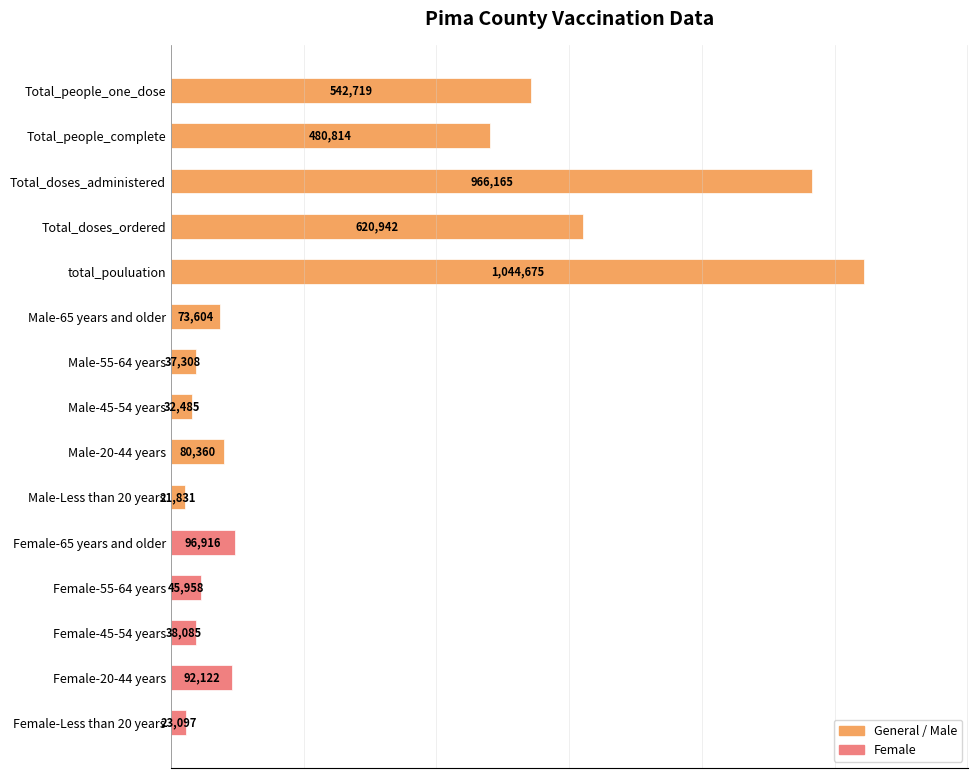

Reading top to bottom, extract all data points from this chart.

Total_people_one_dose=542719	Total_people_complete=480814	Total_doses_administered=966165	Total_doses_ordered=620942	total_pouluation=1044675	Male-65 years and older=73604	Male-55-64 years=37308	Male-45-54 years=32485	Male-20-44 years=80360	Male-Less than 20 years=21831	Female-65 years and older=96916	Female-55-64 years=45958	Female-45-54 years=38085	Female-20-44 years=92122	Female-Less than 20 years=23097